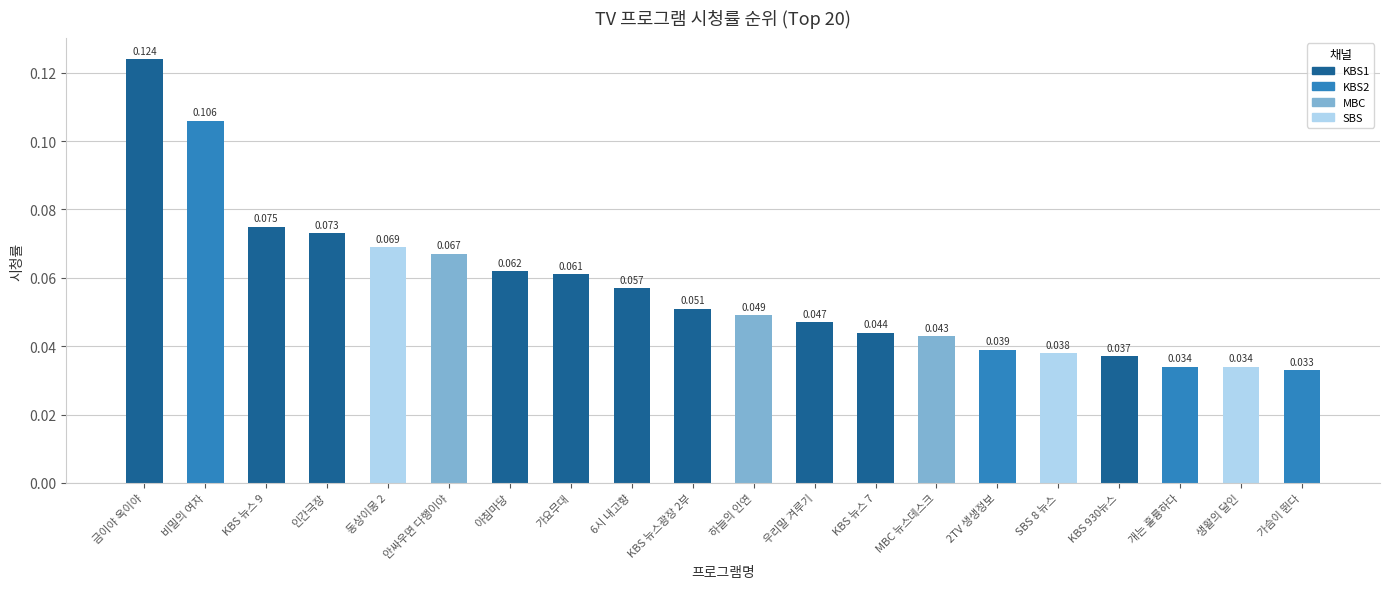

What is the label of the 6th bar from the left?

안싸우면 다행이야